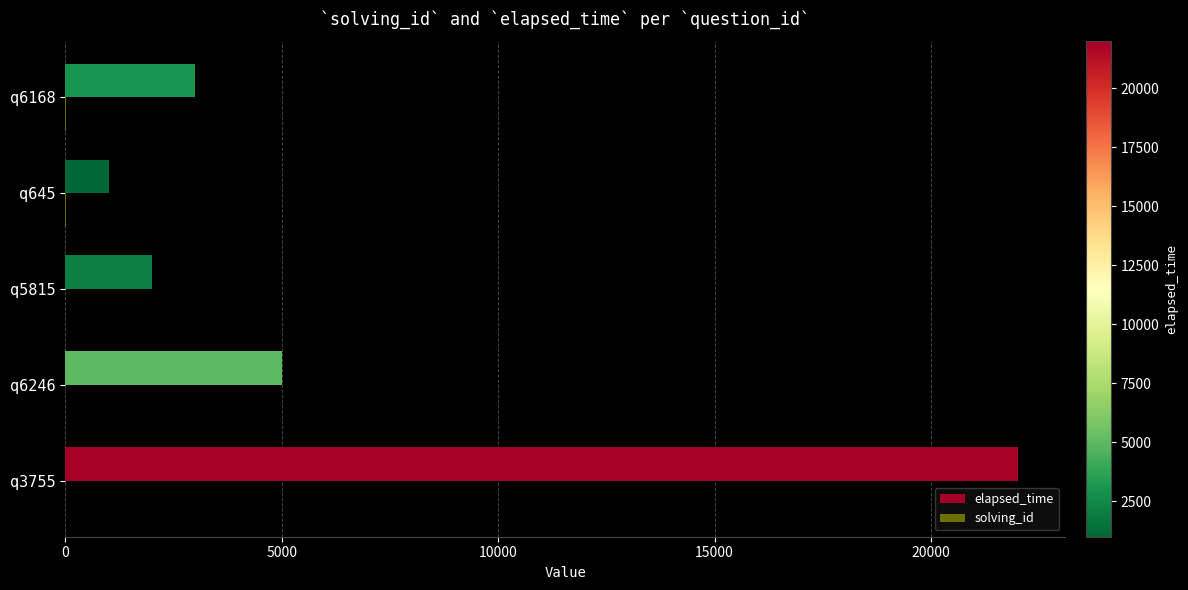

Which series has the widest spread of values?

elapsed_time